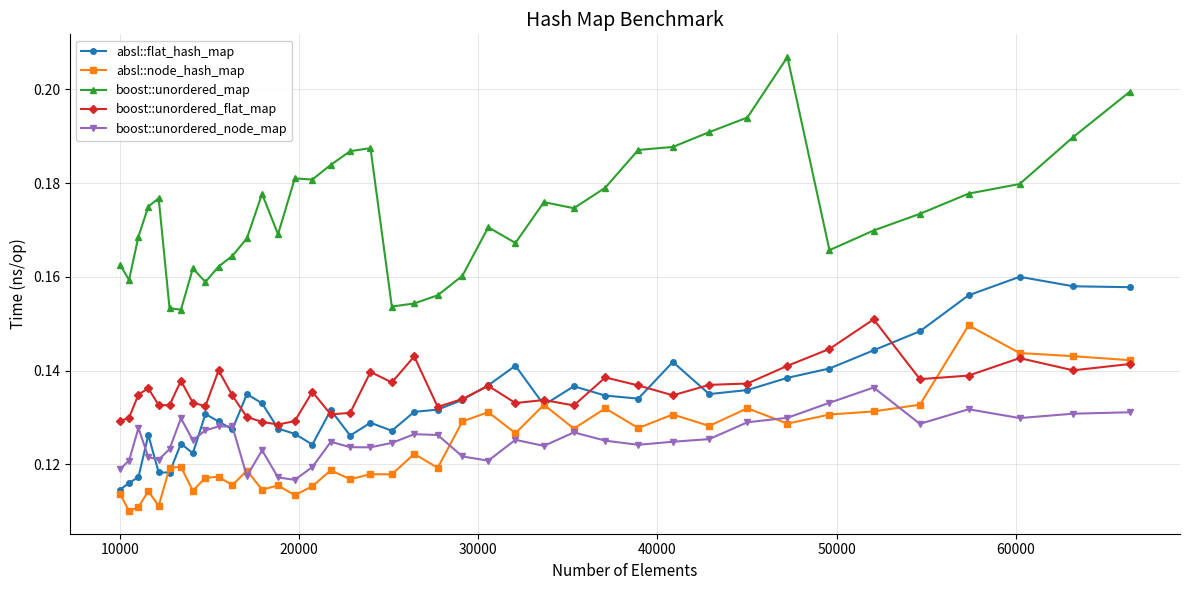

Count the number of categories in the chart.

40